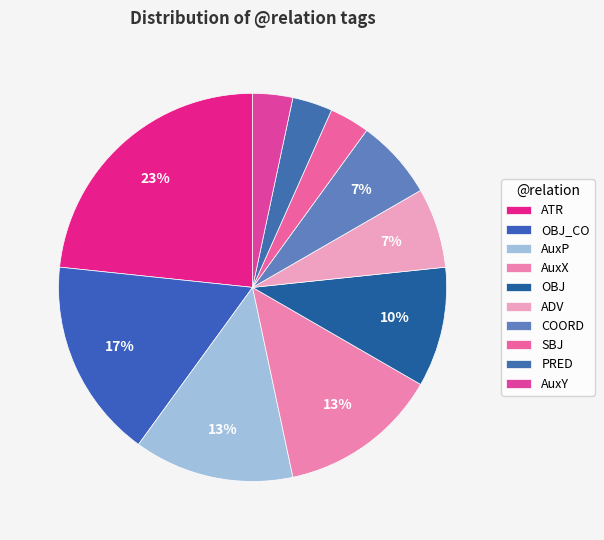

Count the number of slices in the pie.

10